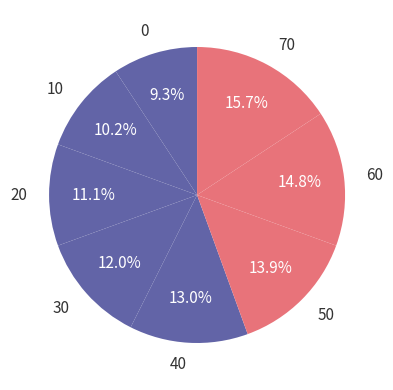

To the nearest percent, what is the average slice percentage?

12%